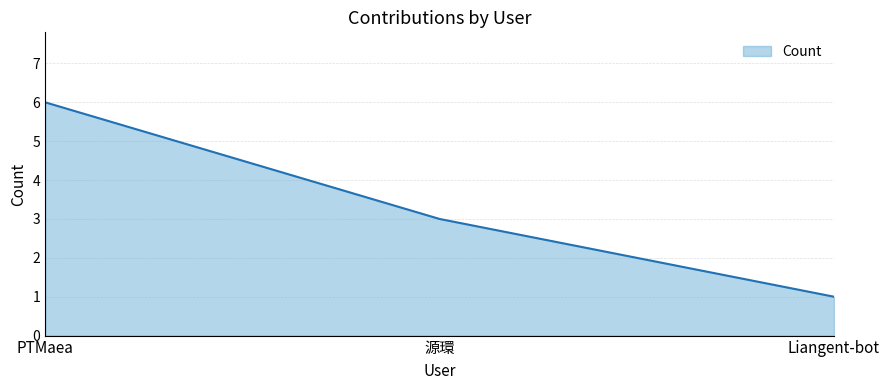

The chart shows a value of 3 at 源環. True or false?

True